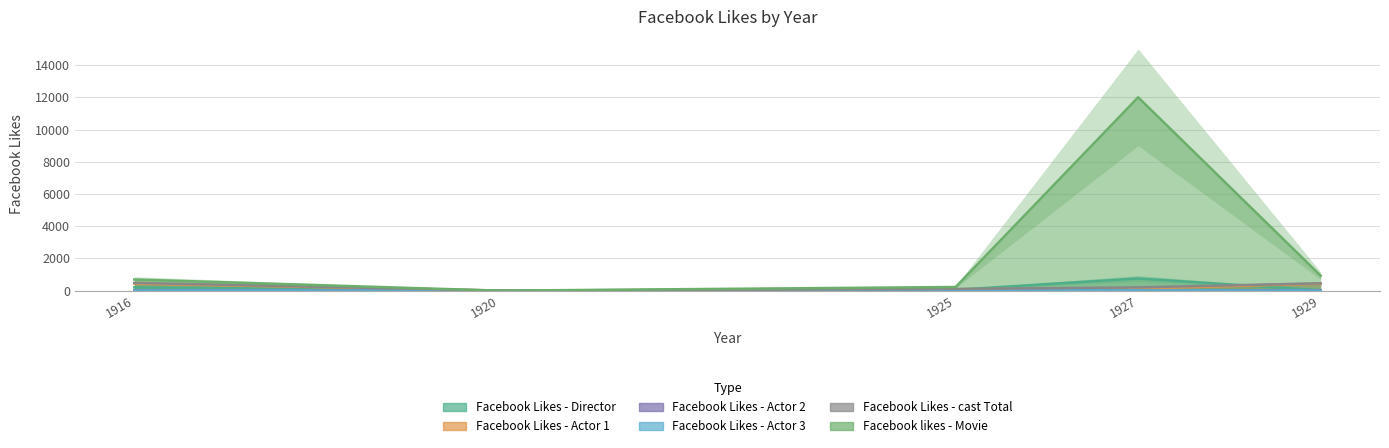

How many lines are shown in the chart?

6